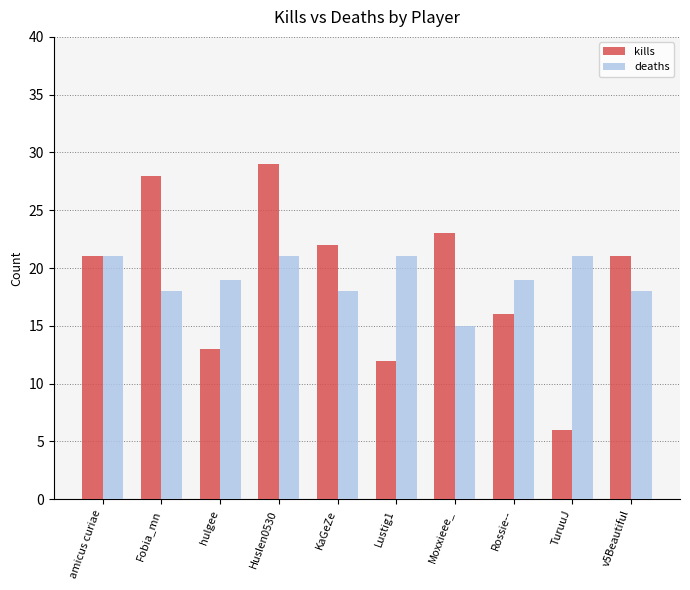

What are all the series names shown in the legend?

kills, deaths